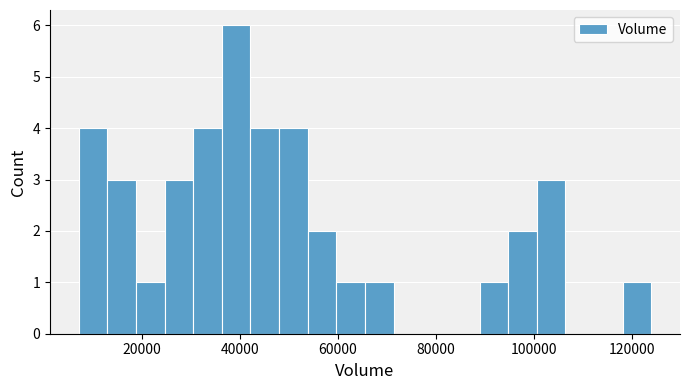

Read against the x-axis, roughly where is the centre of the tallest bar?

40000